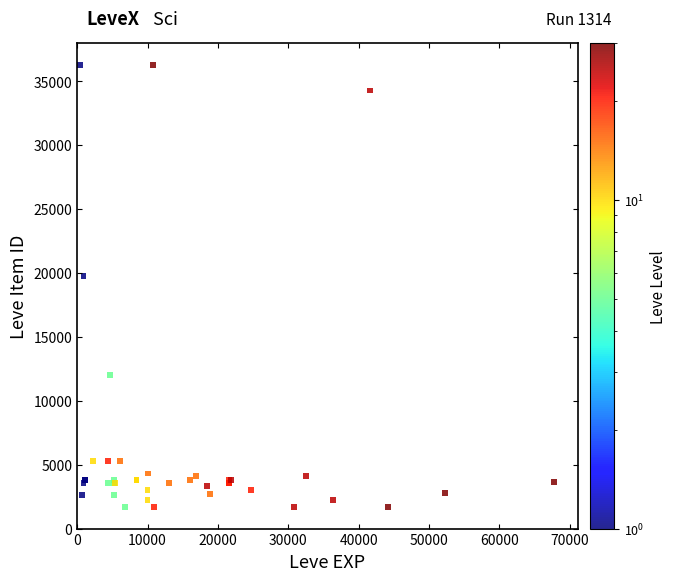

What Y value in the scatter plot is closest to 18967?

19744